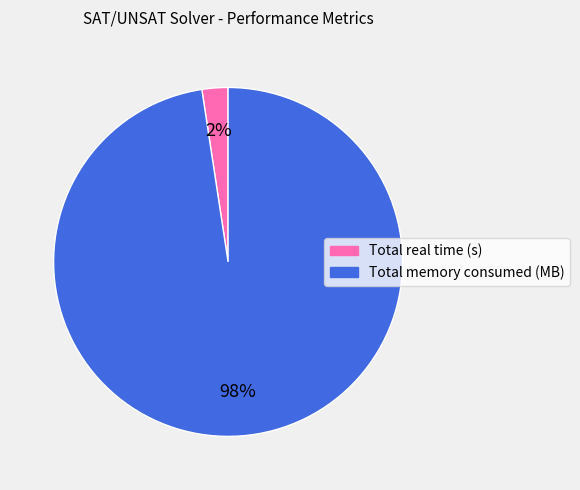

Which category accounts for the majority?

Total memory consumed (MB)